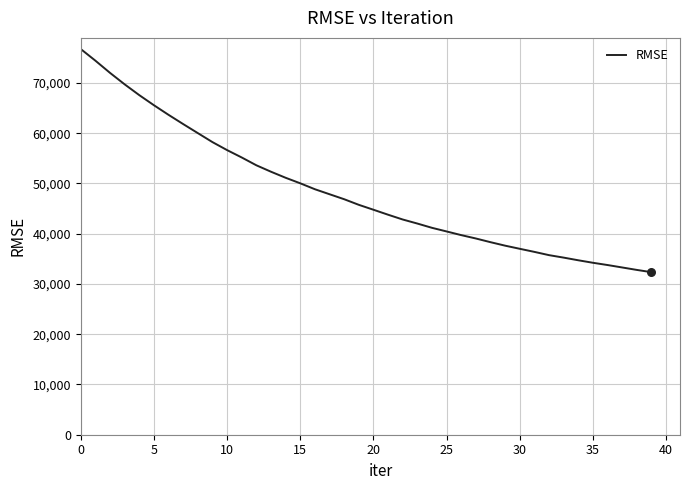

What is the greatest value displayed?

76741.3